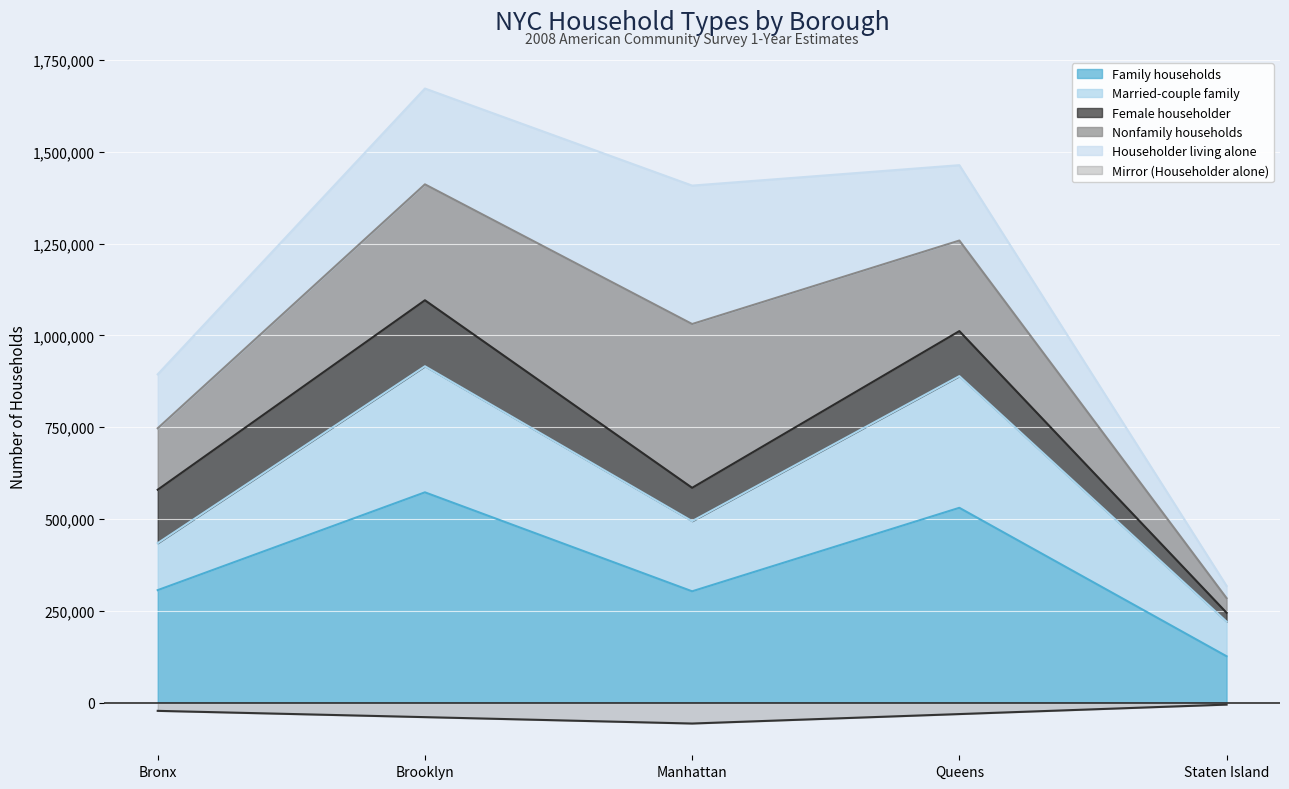

The Family households series shows 303428.0 at Manhattan. True or false?

True